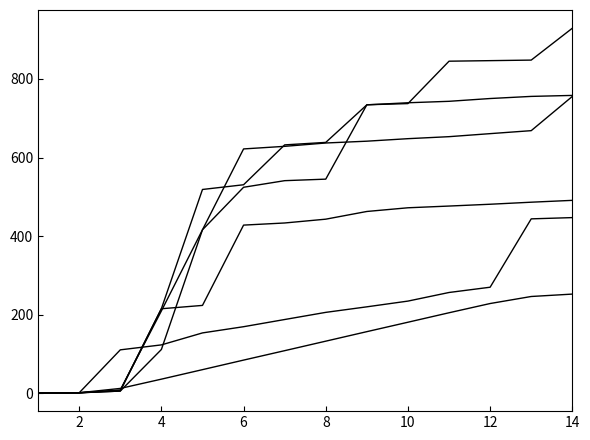

Does the chart have visible grid lines?

No